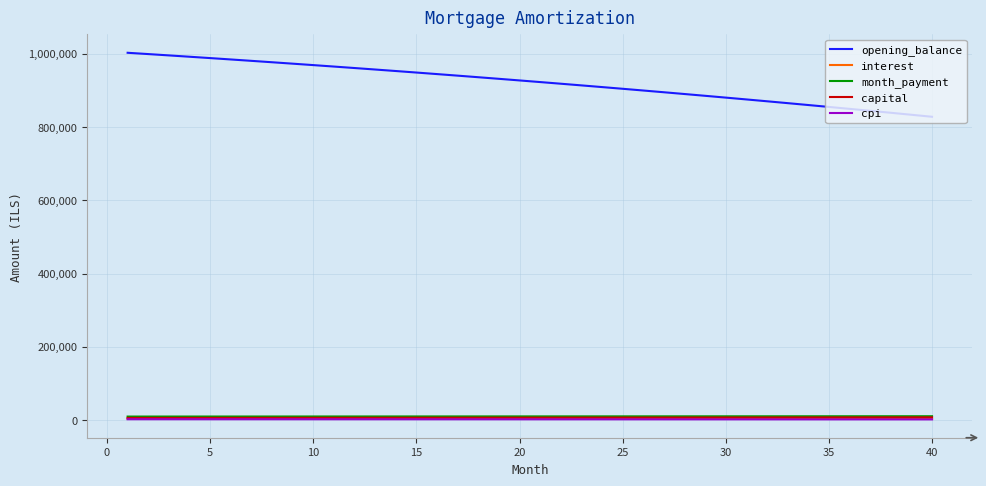

What is the maximum value shown in the chart?

1002333.3